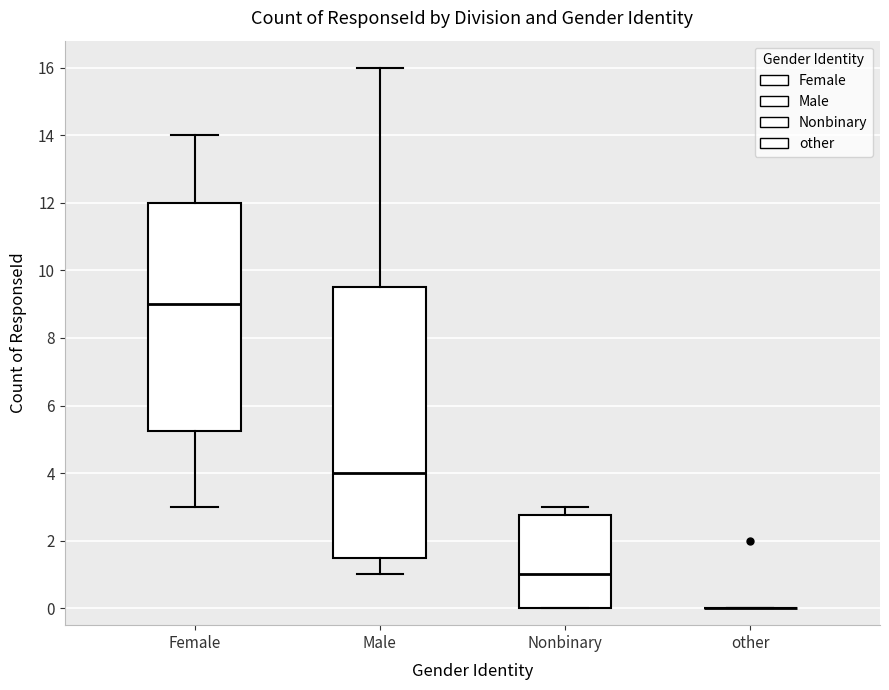

Which box is the tallest, from its lower edge to its upper edge?

Male